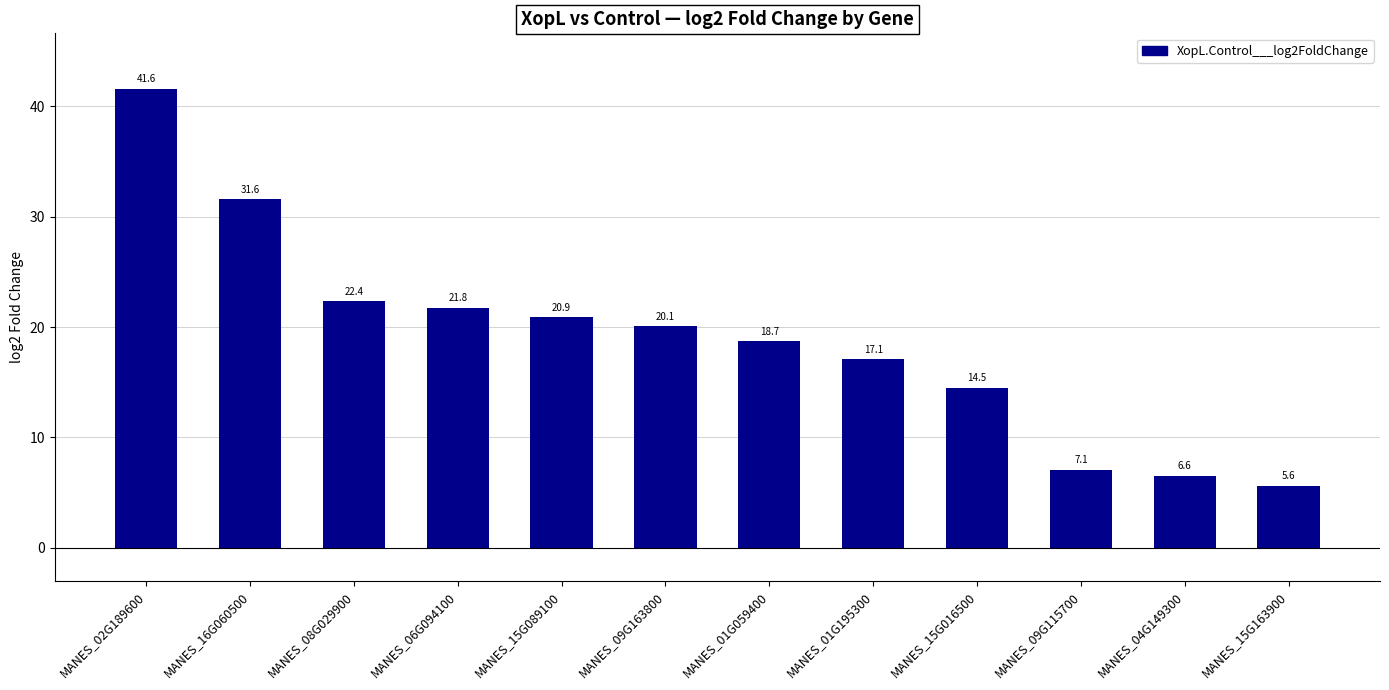

True or false: the data shows 34.6 at MANES_09G163800.

False